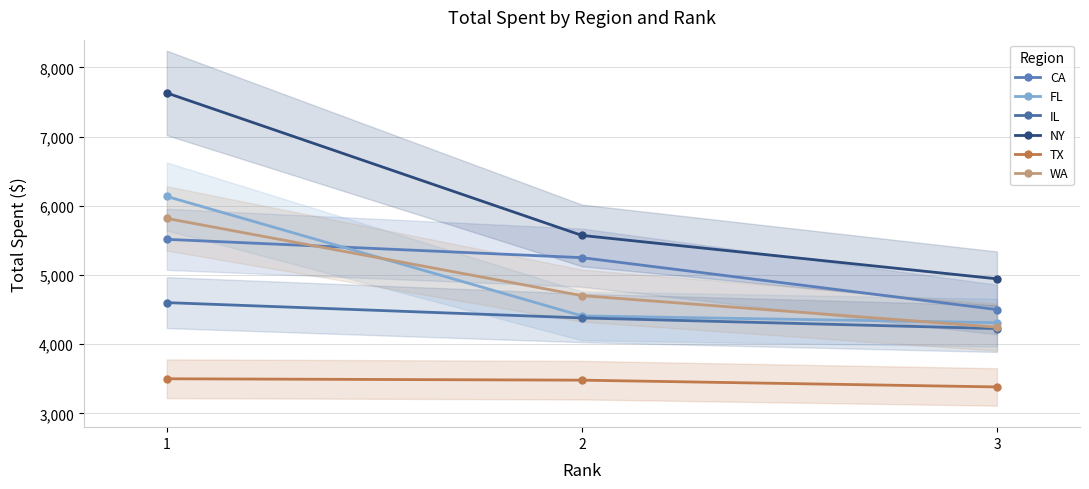

Which series has the largest range (max minus min)?

NY